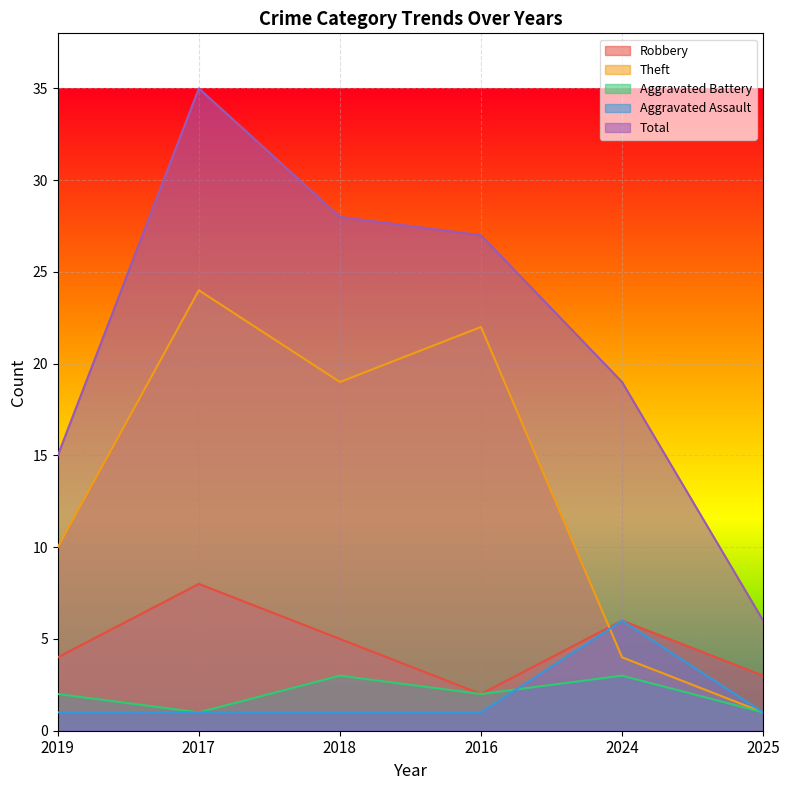

At 2017, list the series in order from largest to smallest.

Total, Theft, Robbery, Aggravated Battery, Aggravated Assault